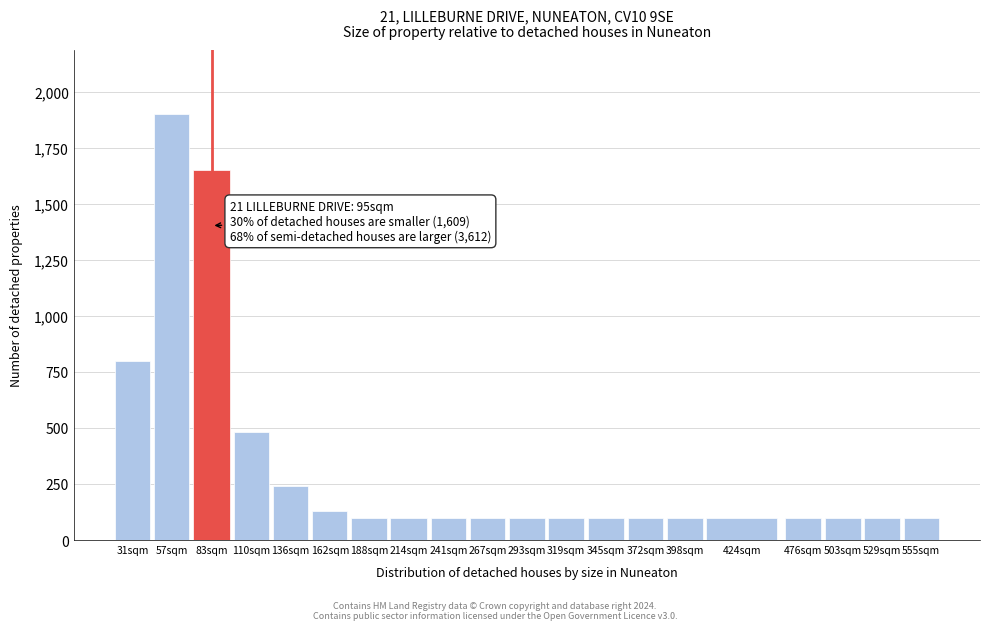

Reading right to left, what are all the values shown in this chart?

555sqm=100	529sqm=100	503sqm=100	476sqm=100	424sqm=100	398sqm=100	372sqm=100	345sqm=100	319sqm=100	293sqm=100	267sqm=100	241sqm=100	214sqm=100	188sqm=100	162sqm=130	136sqm=240	110sqm=480	83sqm=1650	57sqm=1900	31sqm=800